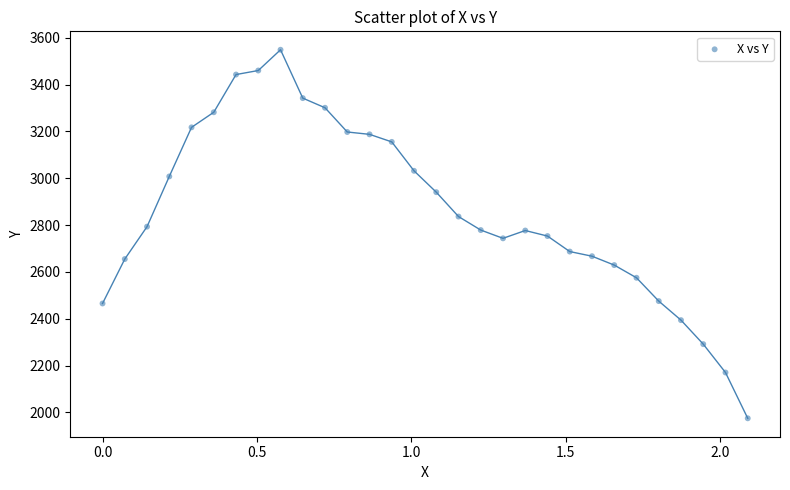

What is the range of Y values (max minus min)?

1573.8